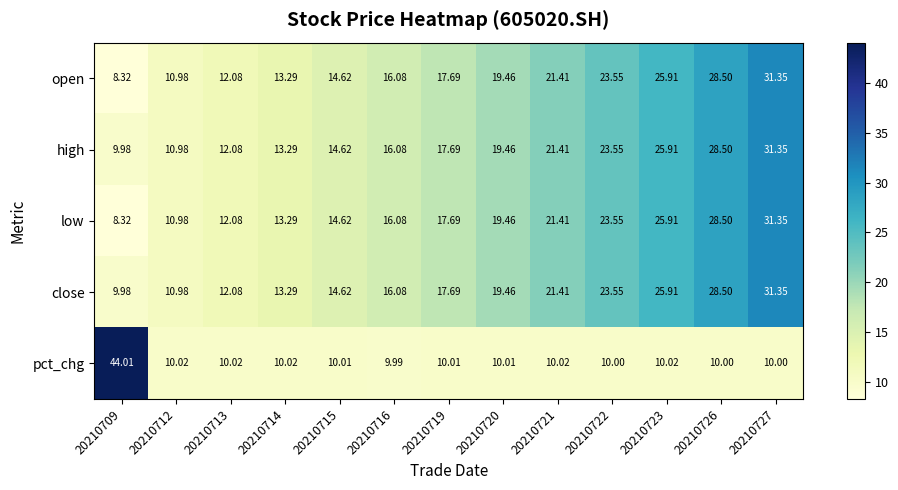

What is the spread (max minus min) of values at 20210723?

15.9